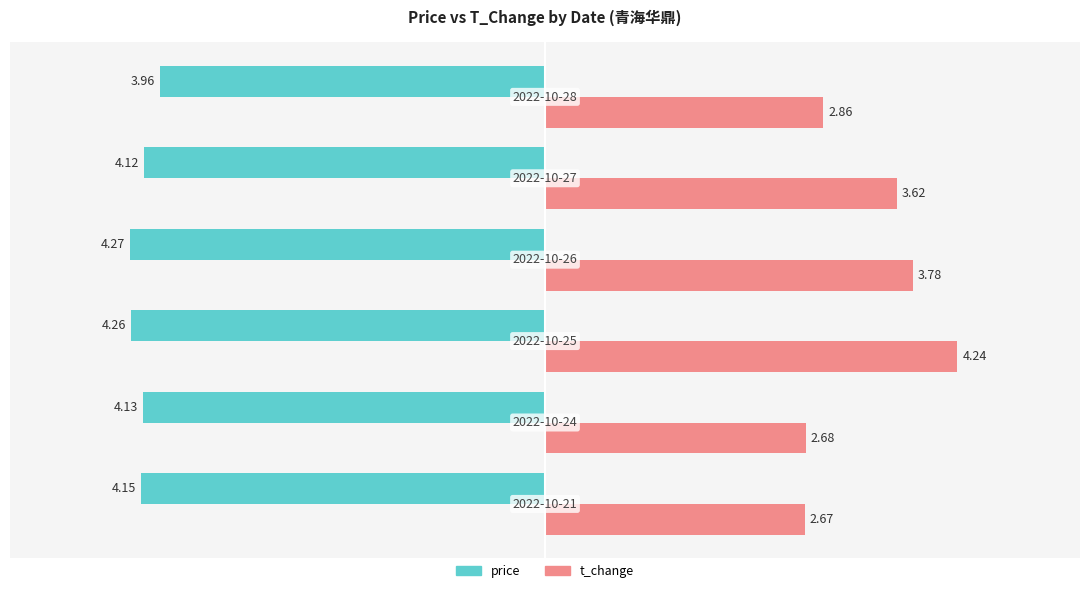

Rank the series by their maximum value, from highest to lowest.

t_change, price